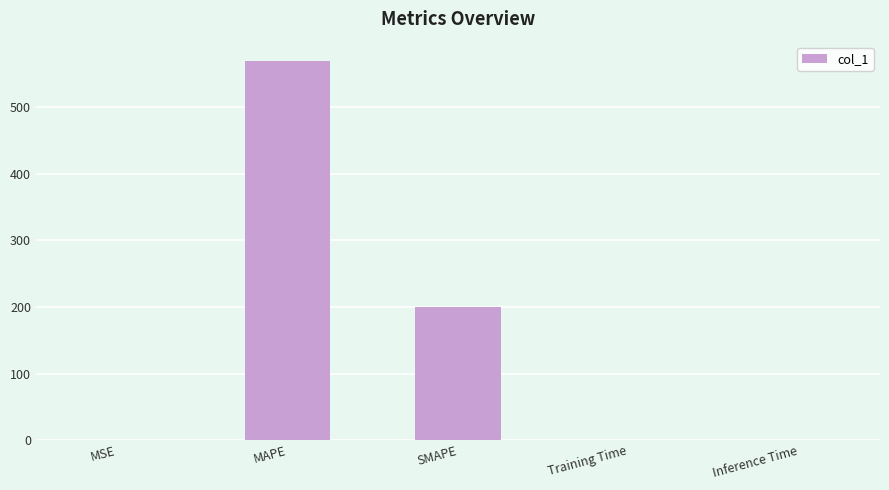

What is the sum of all values?

770.4